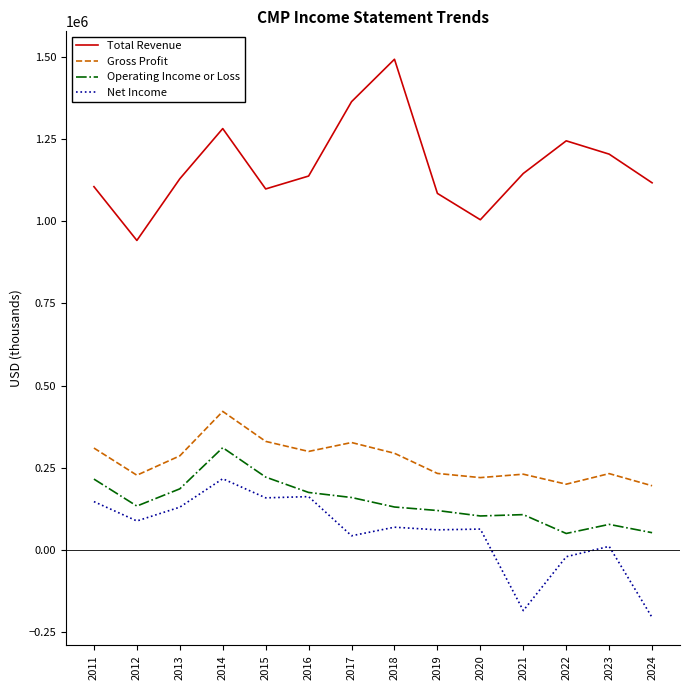

The Gross Profit series shows 227100 at 2012. True or false?

True